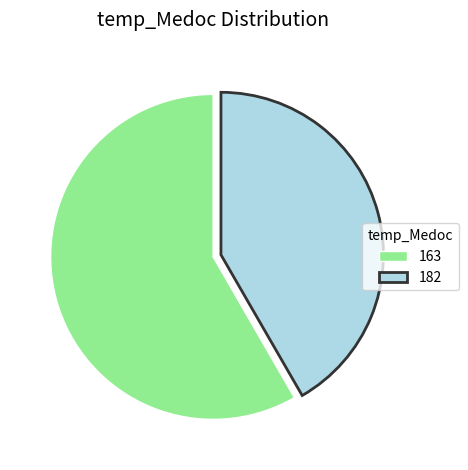

True or false: 182 accounts for 42% of the total.

True